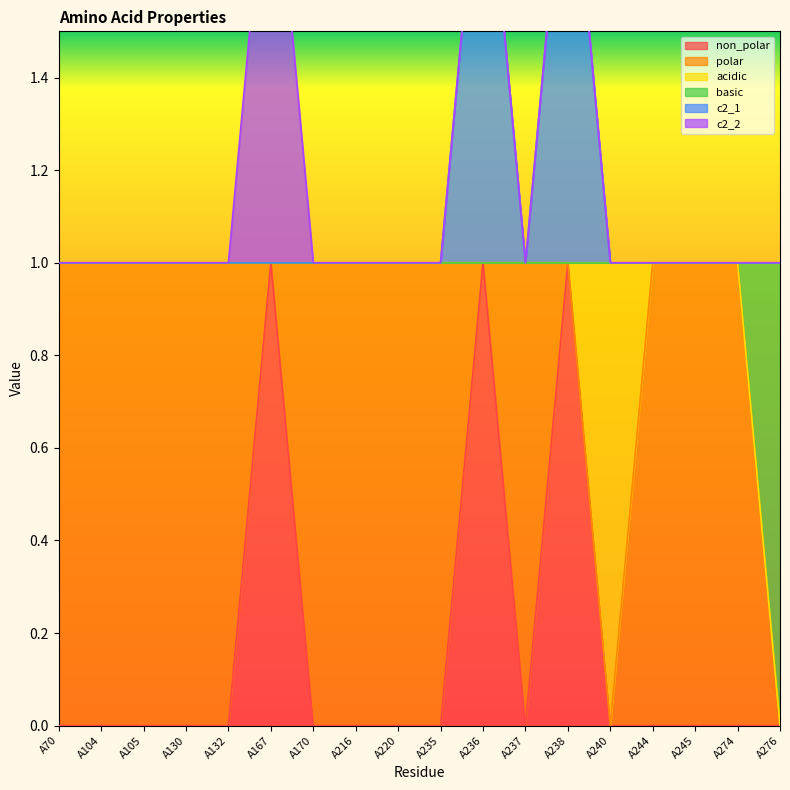

True or false: non_polar and basic intersect in this chart.

False